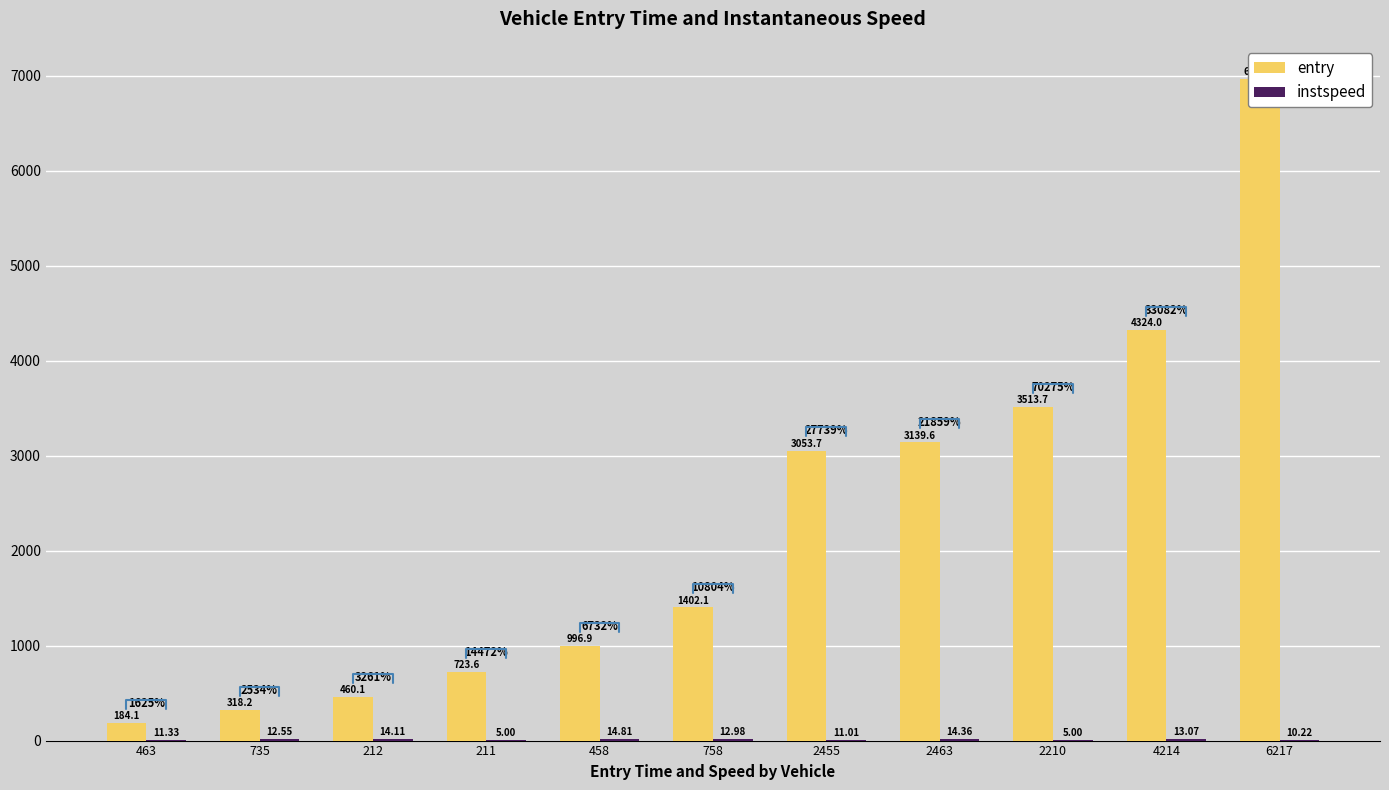

Reading left to right, transcribe all the data shown in this chart.

entry: 184.1	318.2	460.1	723.6	996.9	1402.1	3053.7	3139.6	3513.7	4324.0	6966.9
instspeed: 11.3	12.6	14.1	5.0	14.8	13.0	11.0	14.4	5.0	13.1	10.2